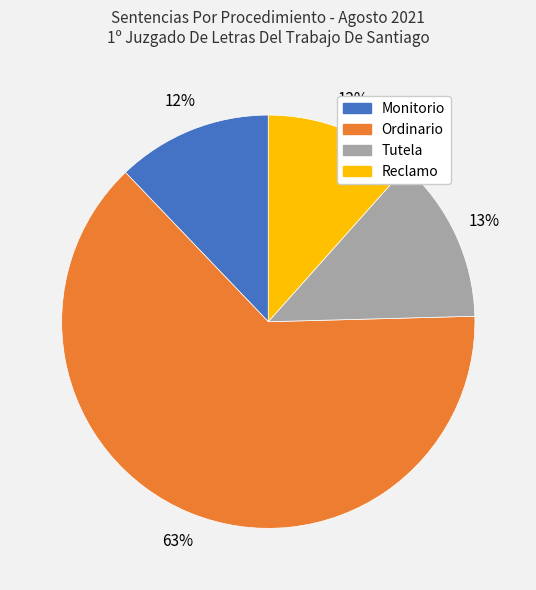

Is it true that Monitorio is 12% of the pie?

True